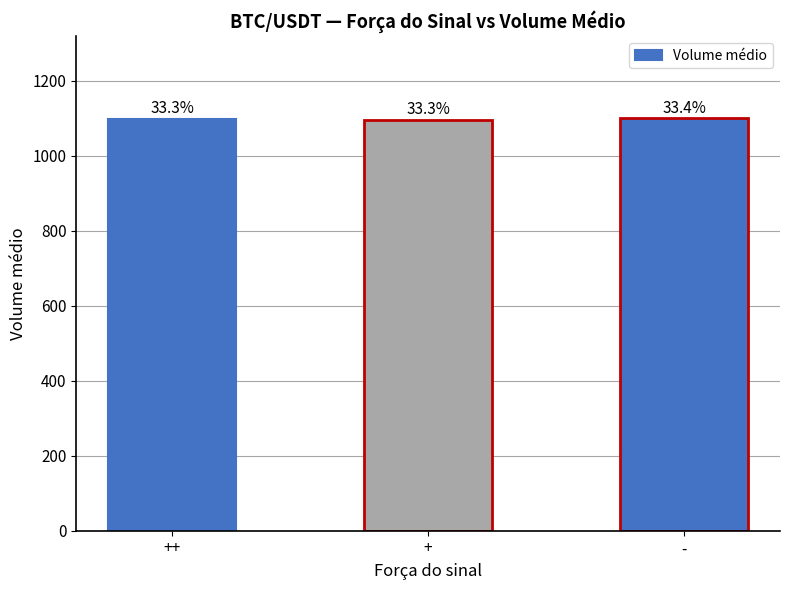

How many bars are there in total?

3